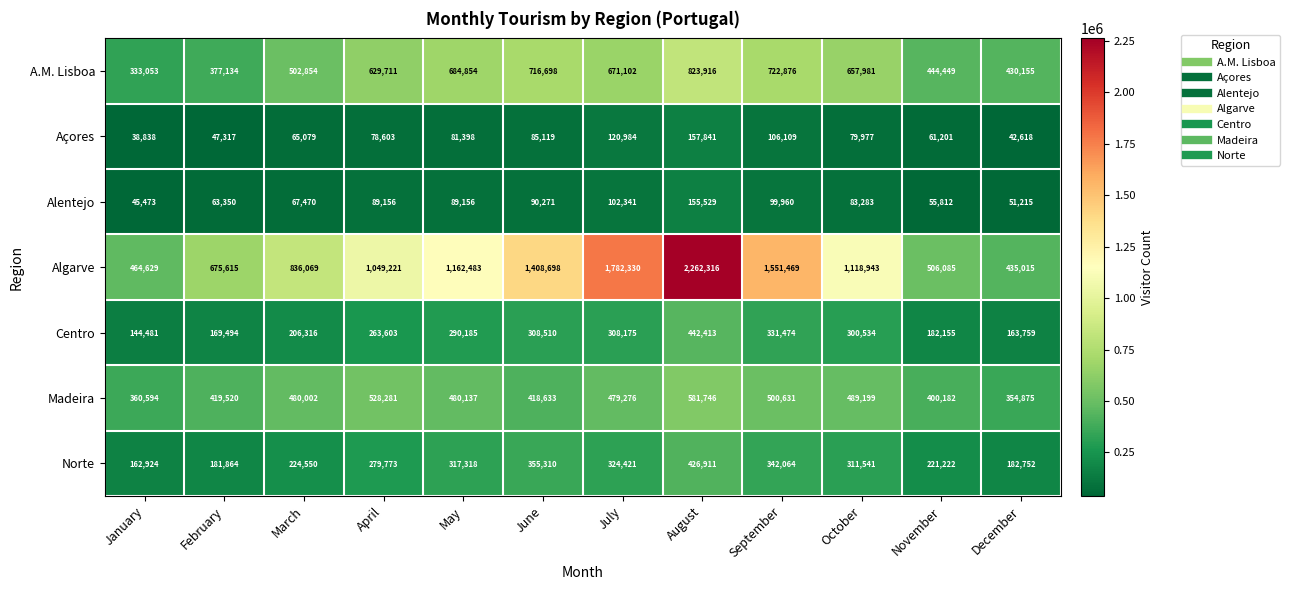

What is the sum of all Açores values?

965084